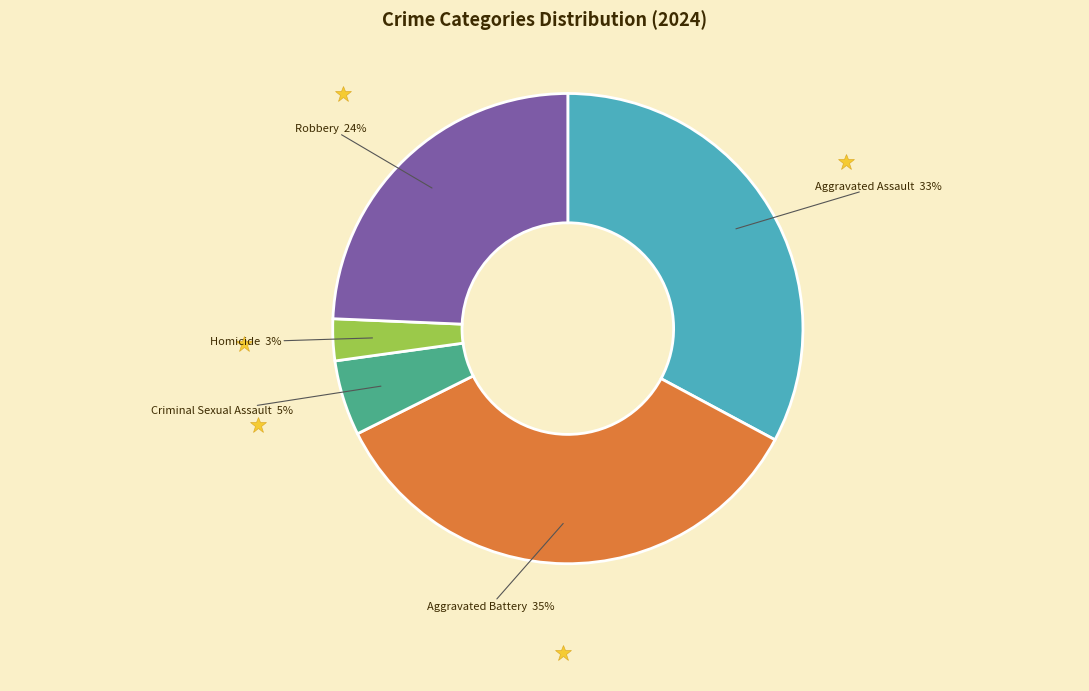

Is there a majority slice in this chart?

No